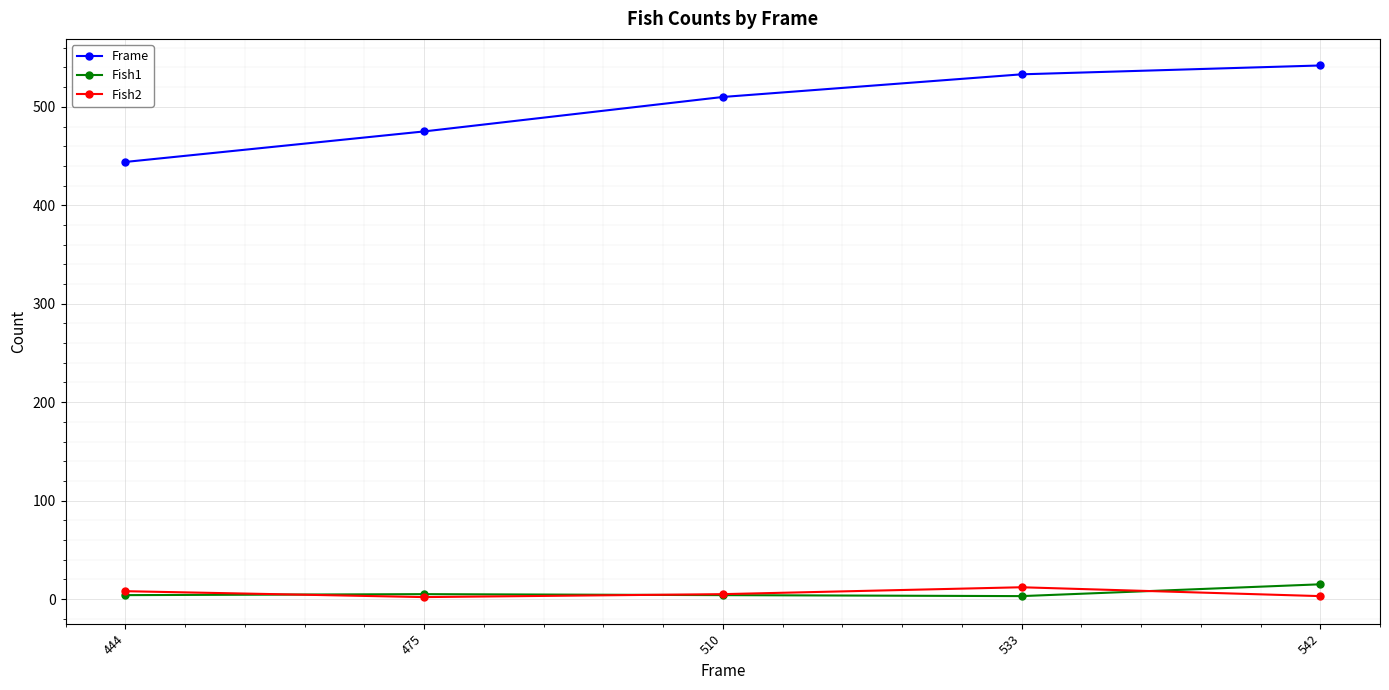

At which label does Frame reach its minimum?

444